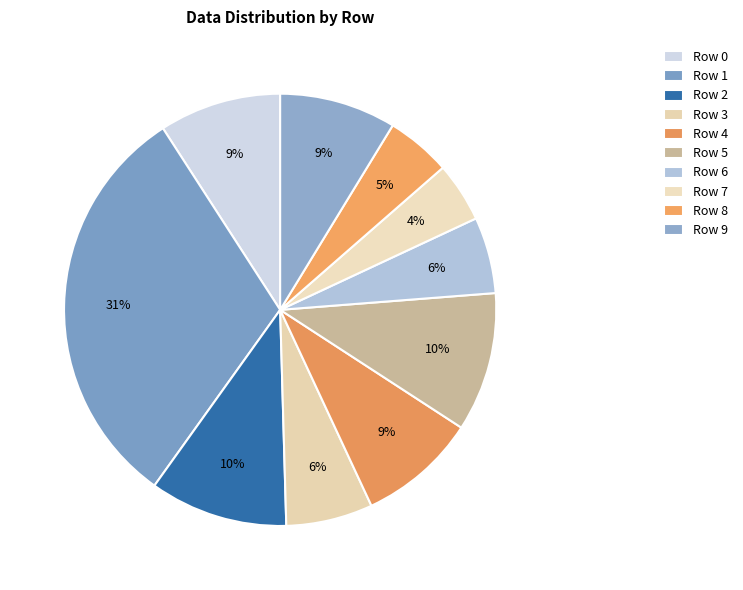

Which has a higher value, Row 4 or Row 8?

Row 4